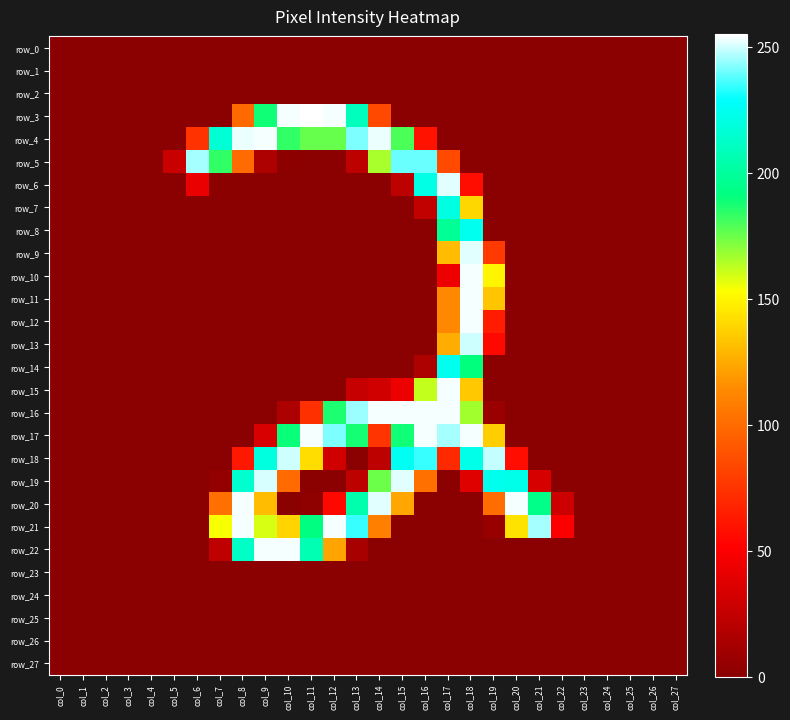

At how many categories does at least one series exceed 97?

16